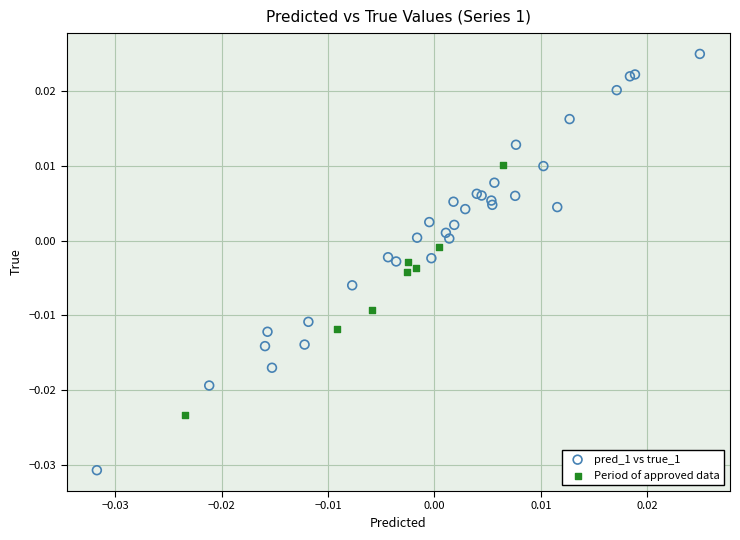

Which series reaches the minimum Y coordinate?

pred_1 vs true_1